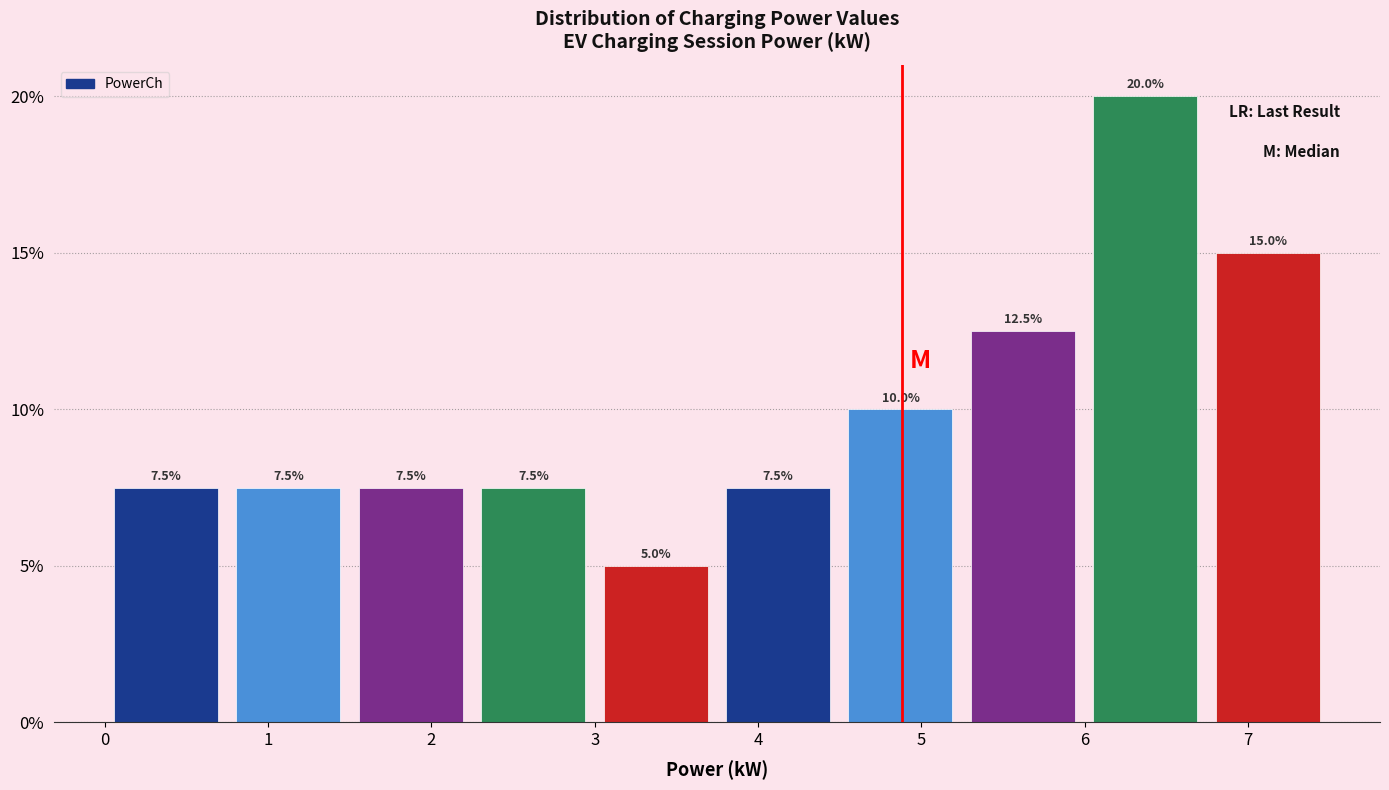

Reading left to right, transcribe this chart: for each bar, give the range it covers on the x-axis and its height. The bar edges are not printed on the chart, so give them approximately, as read against the axis.

0.0 to 0.7: 7.5
0.7 to 1.5: 7.5
1.5 to 2.2: 7.5
2.2 to 3.0: 7.5
3.0 to 3.7: 5.0
3.7 to 4.5: 7.5
4.5 to 5.2: 10.0
5.2 to 6.0: 12.5
6.0 to 6.7: 20.0
6.7 to 7.5: 15.0